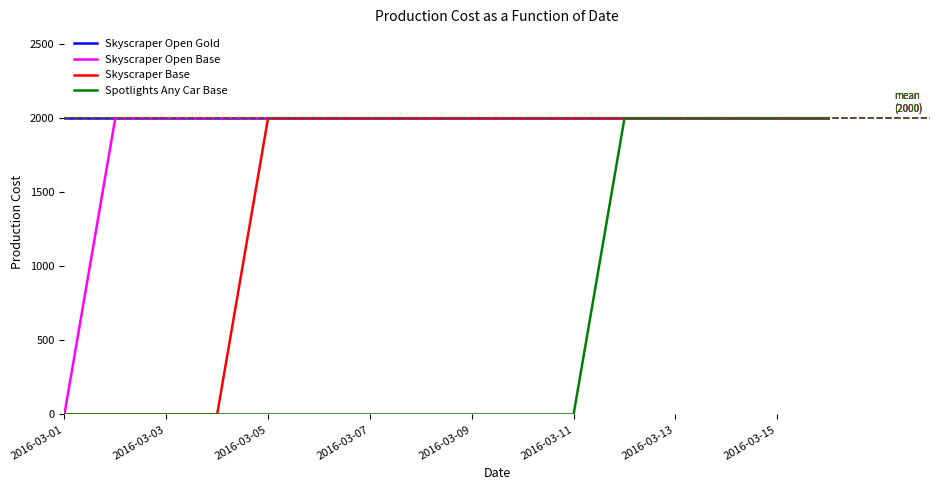

What is the minimum value for Skyscraper Open Gold?

2000